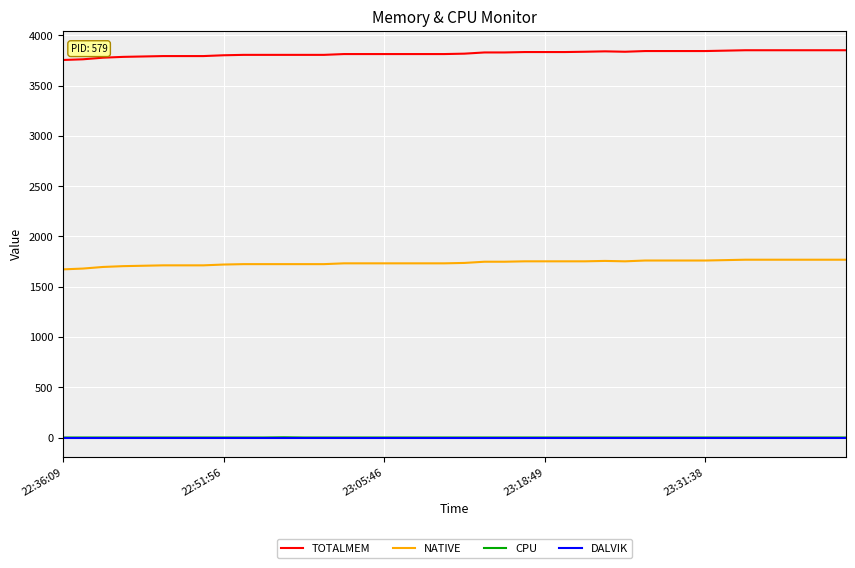

True or false: DALVIK and TOTALMEM cross at least once.

False